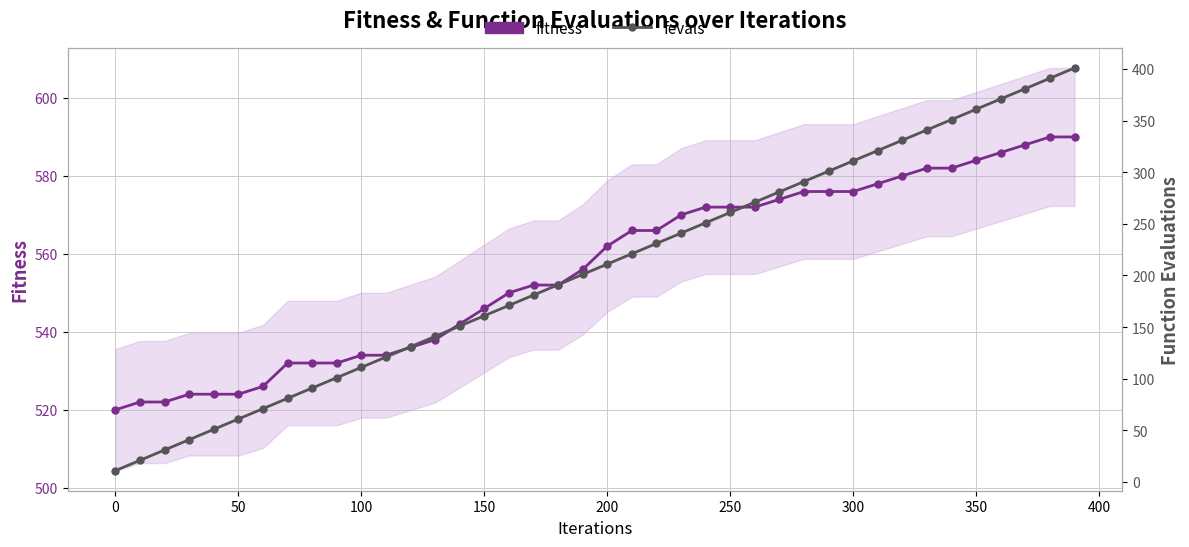

At how many categories does at least one series exceed 438?

40